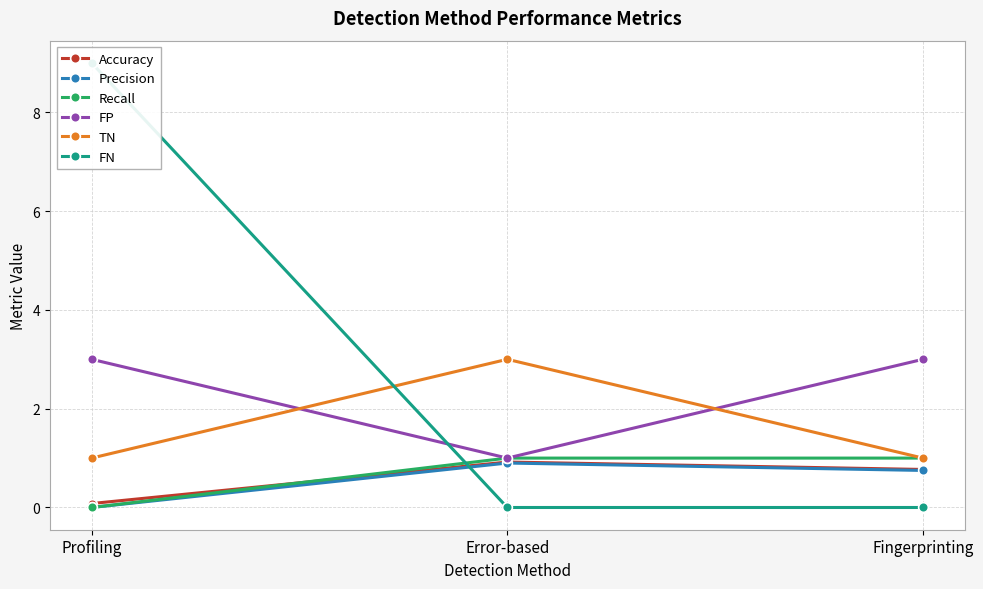

The Accuracy series shows 0.1 at Profiling. True or false?

False